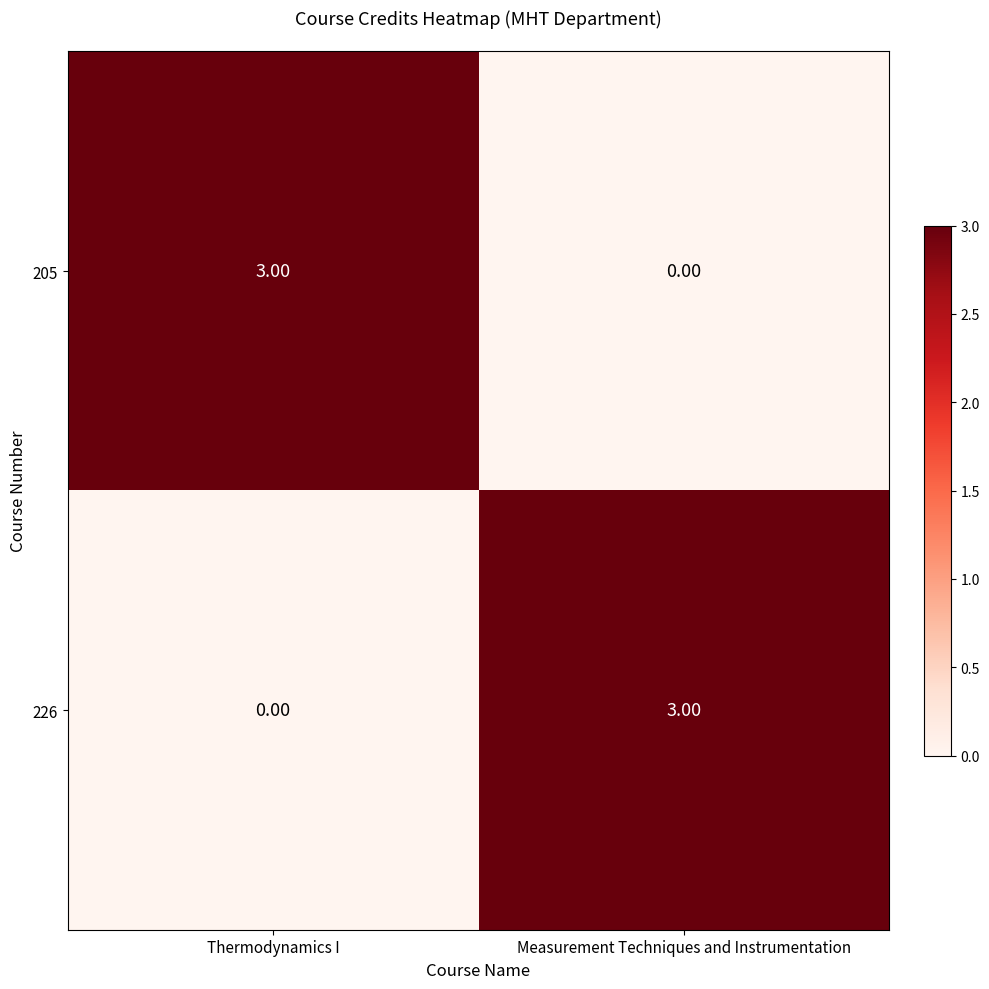

Where is 226 nearest to the value 1?

Thermodynamics I